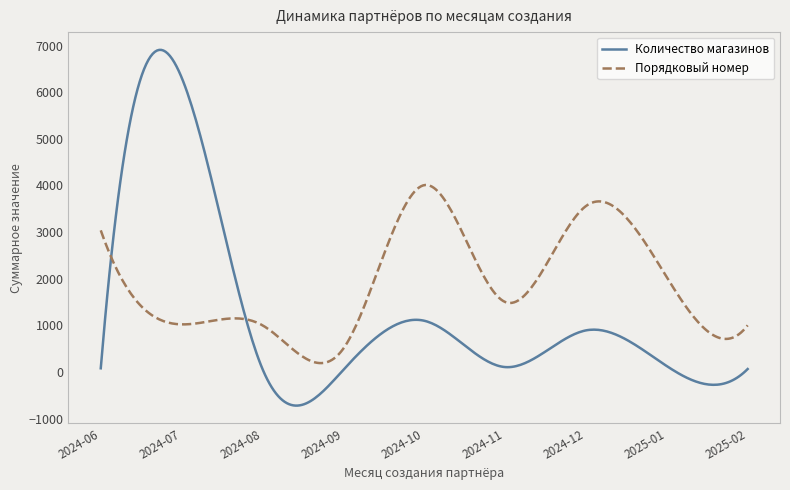

What is the minimum value for Количество магазинов?

-722.6